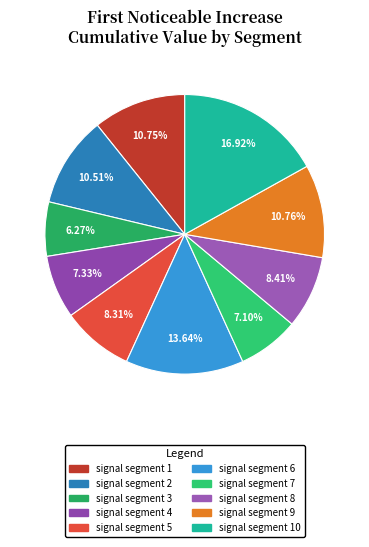

To the nearest percent, what is the average slice percentage?

10%